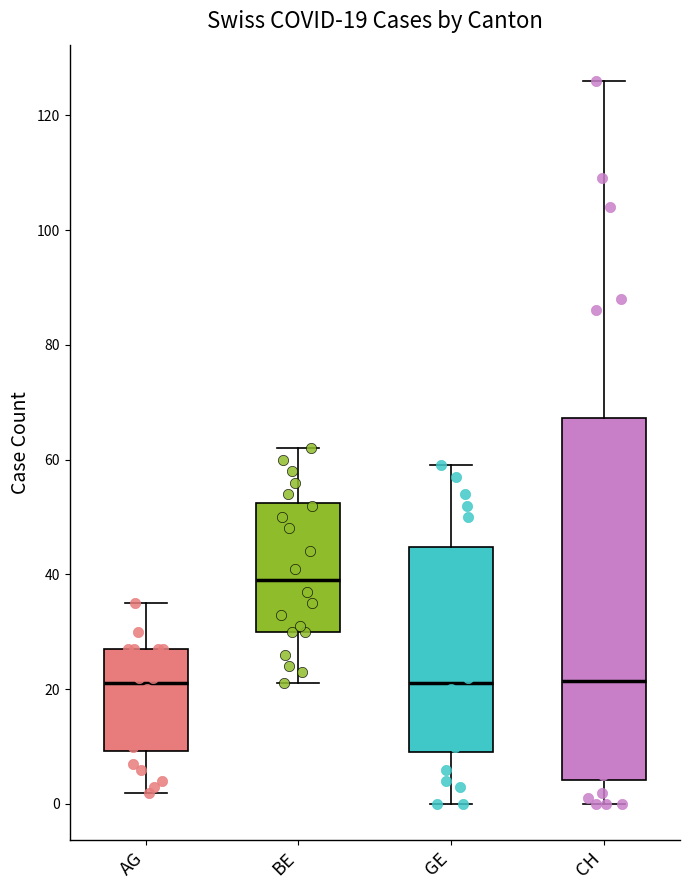

Which box has the highest median line?

BE